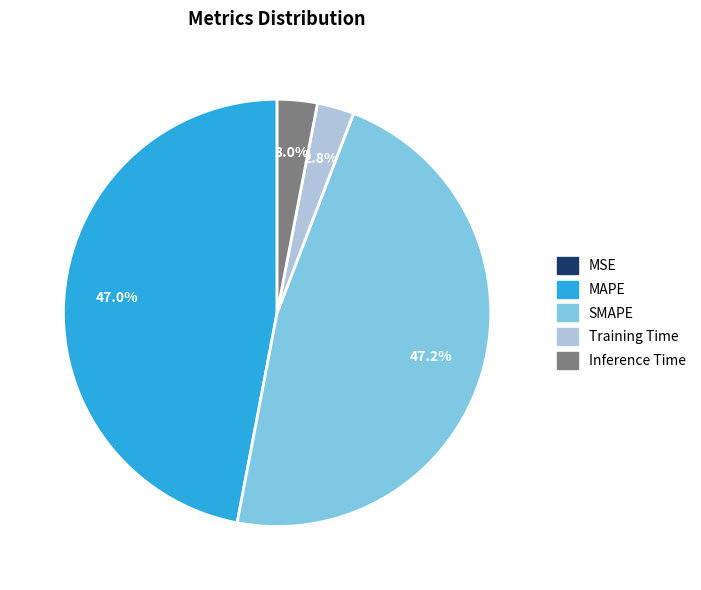

To the nearest percent, what is the difference between the largest and smallest slice percentages?

47%